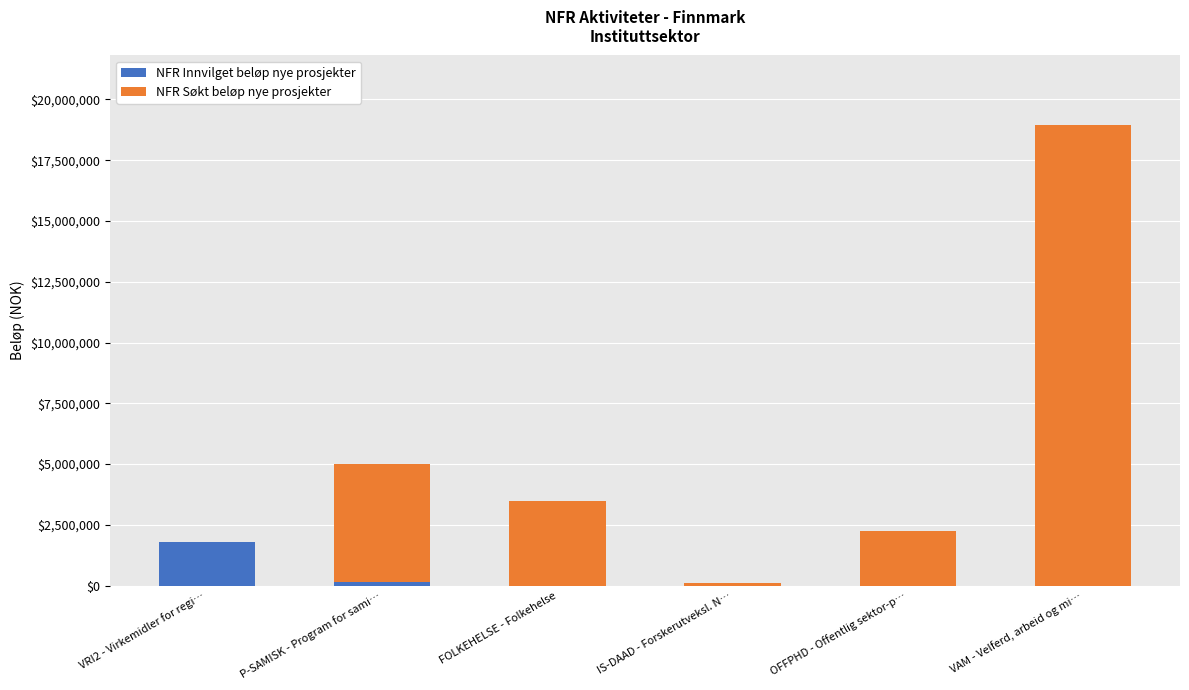

What are all the series names shown in the legend?

NFR Innvilget beløp nye prosjekter, NFR Søkt beløp nye prosjekter